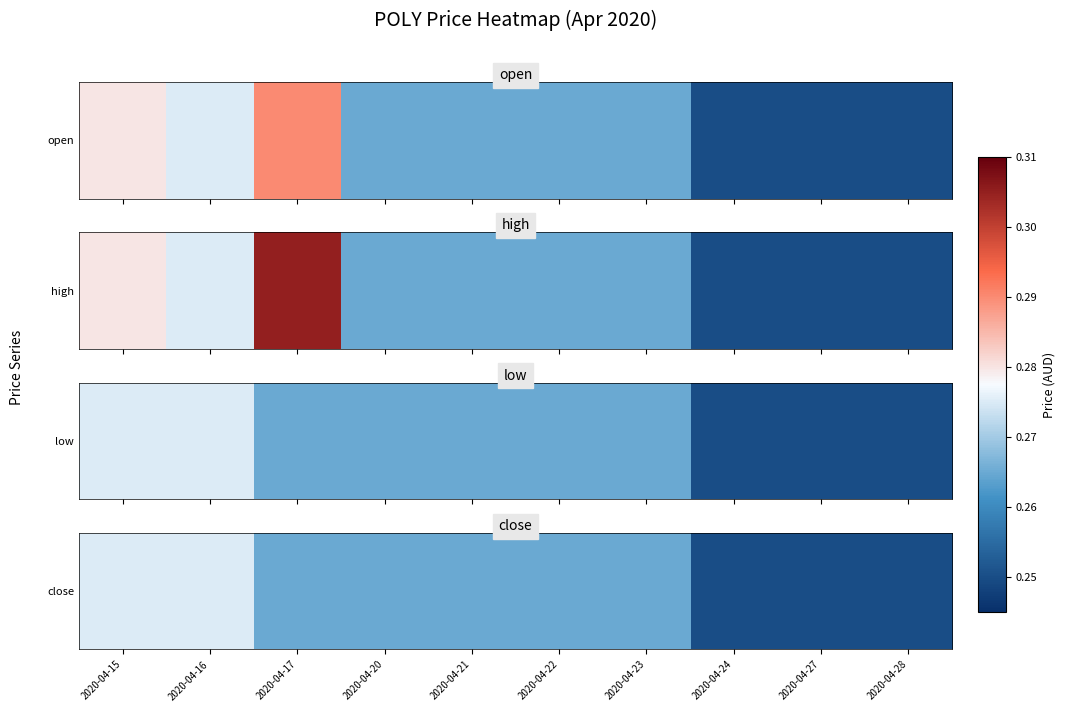

Reading left to right, what are all the values shown in this chart?

2020-04-15=0.3	2020-04-16=0.3	2020-04-17=0.3	2020-04-20=0.3	2020-04-21=0.3	2020-04-22=0.3	2020-04-23=0.3	2020-04-24=0.2	2020-04-27=0.2	2020-04-28=0.2